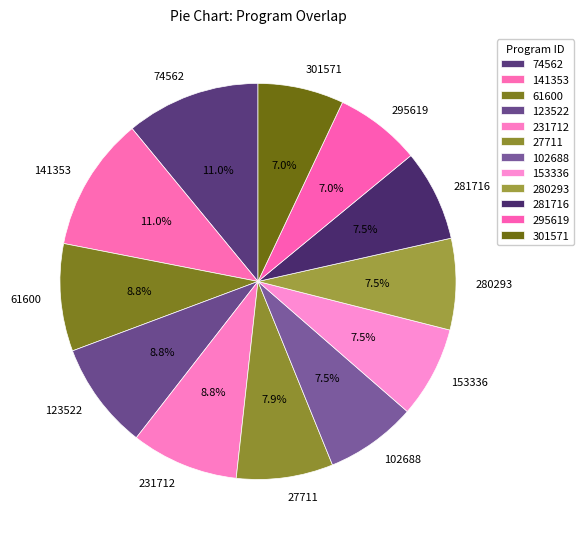

Does any single category account for the majority?

No